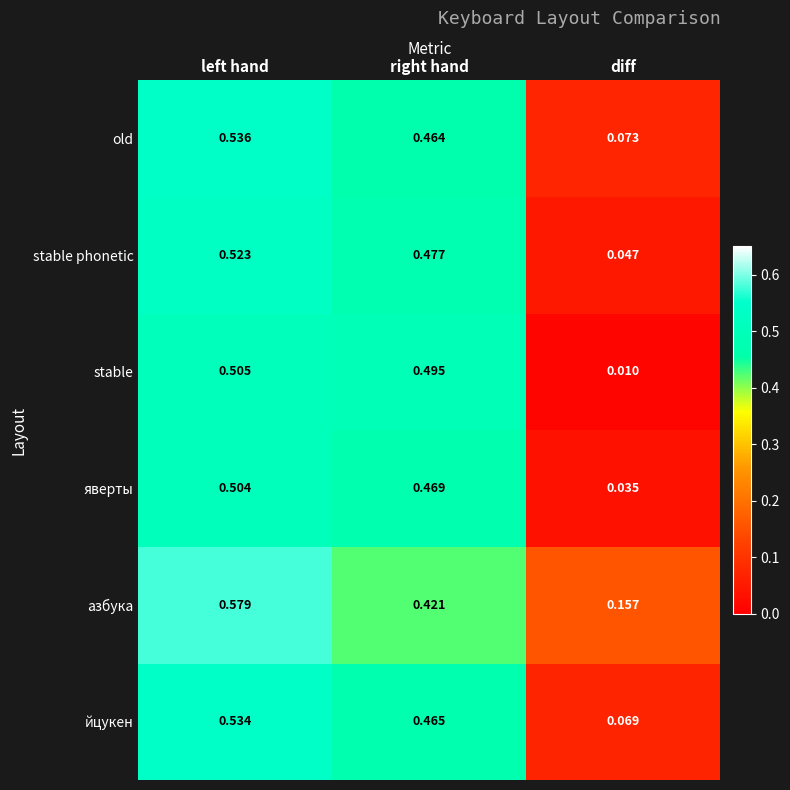

Which series has the widest spread of values?

stable